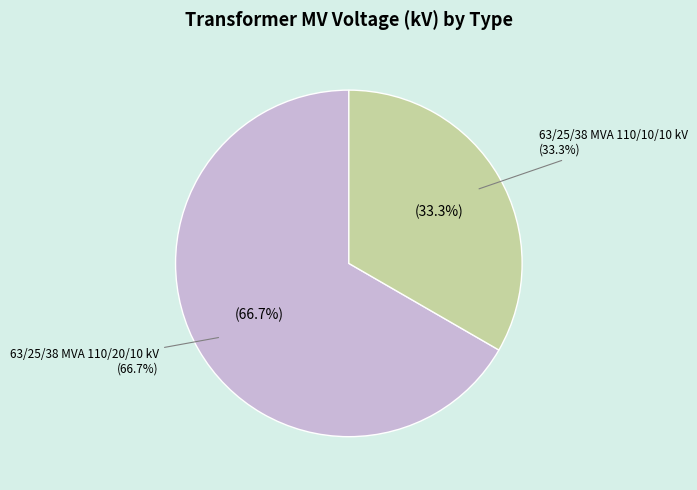

Combined, what portion of the pie is 63/25/38 MVA 110/20/10 kV and 63/25/38 MVA 110/10/10 kV?

100.0%